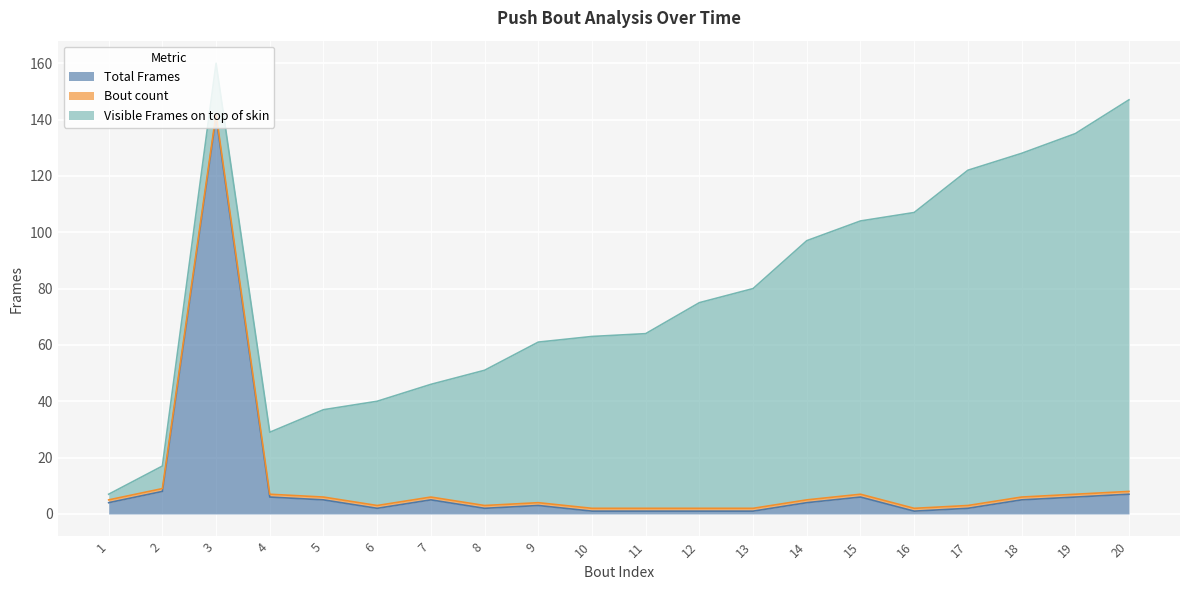

The value of Visible Frames on top of skin at 14 is 92. True or false?

True